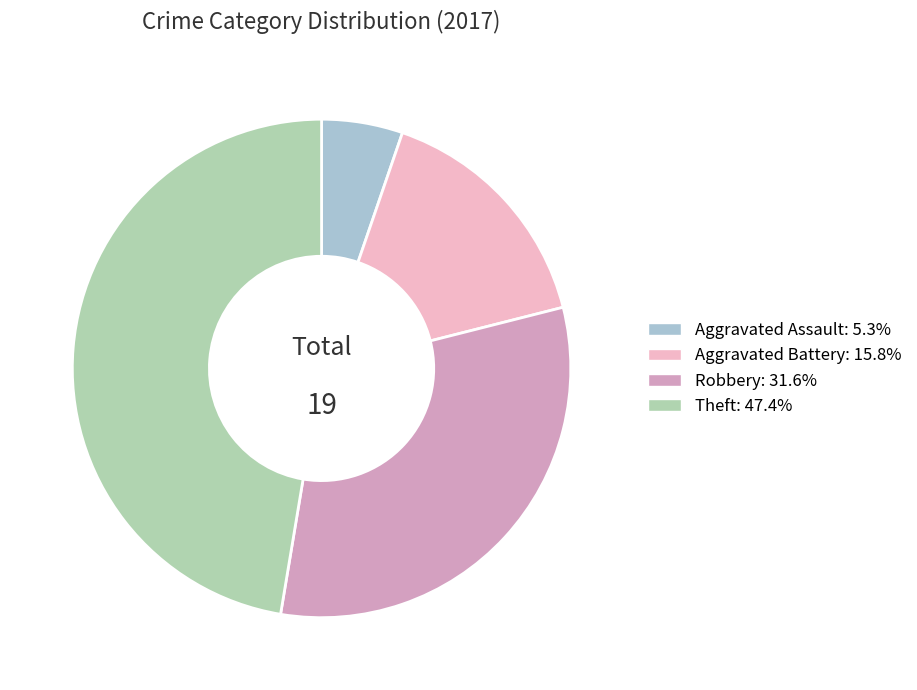

Does any single category account for the majority?

No